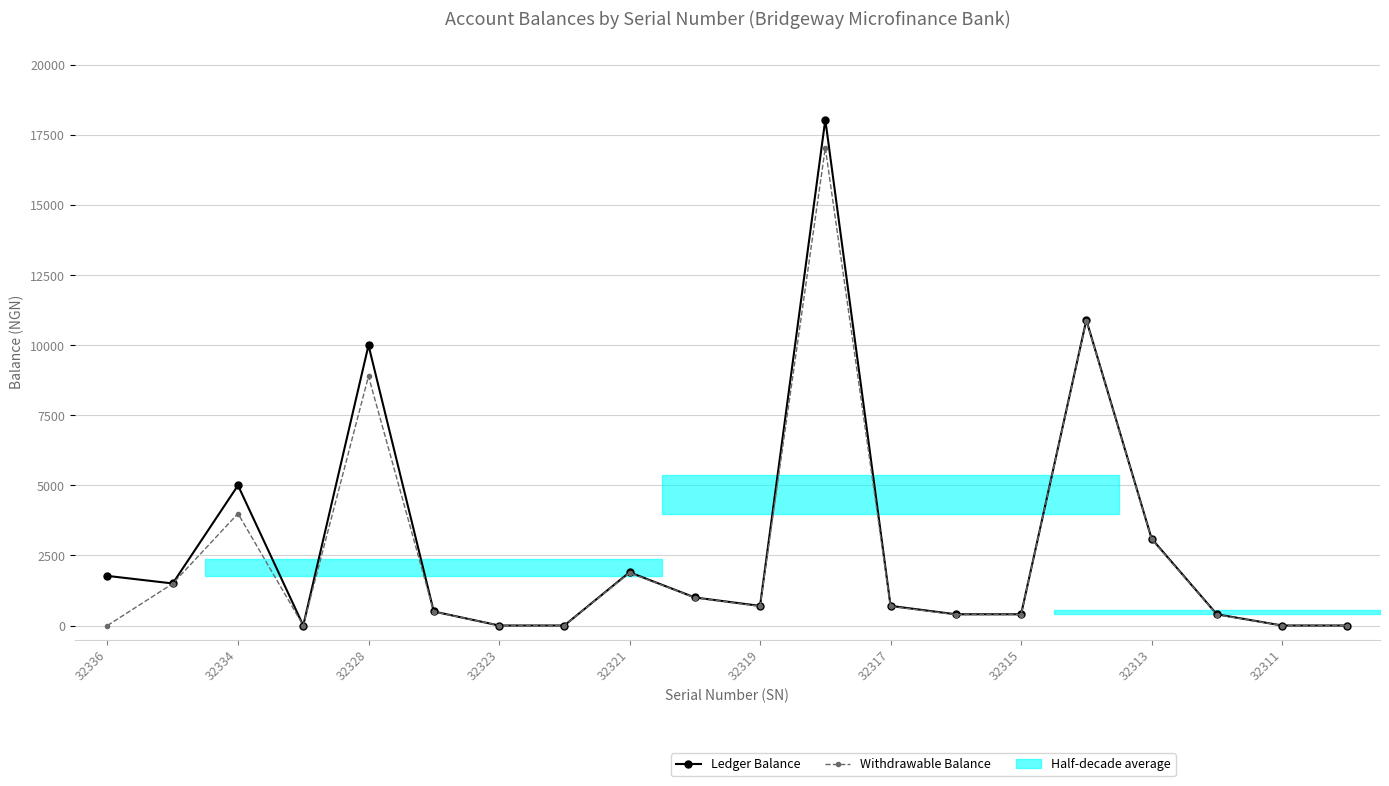

Which category has the lowest value in the Ledger Balance series?

32323